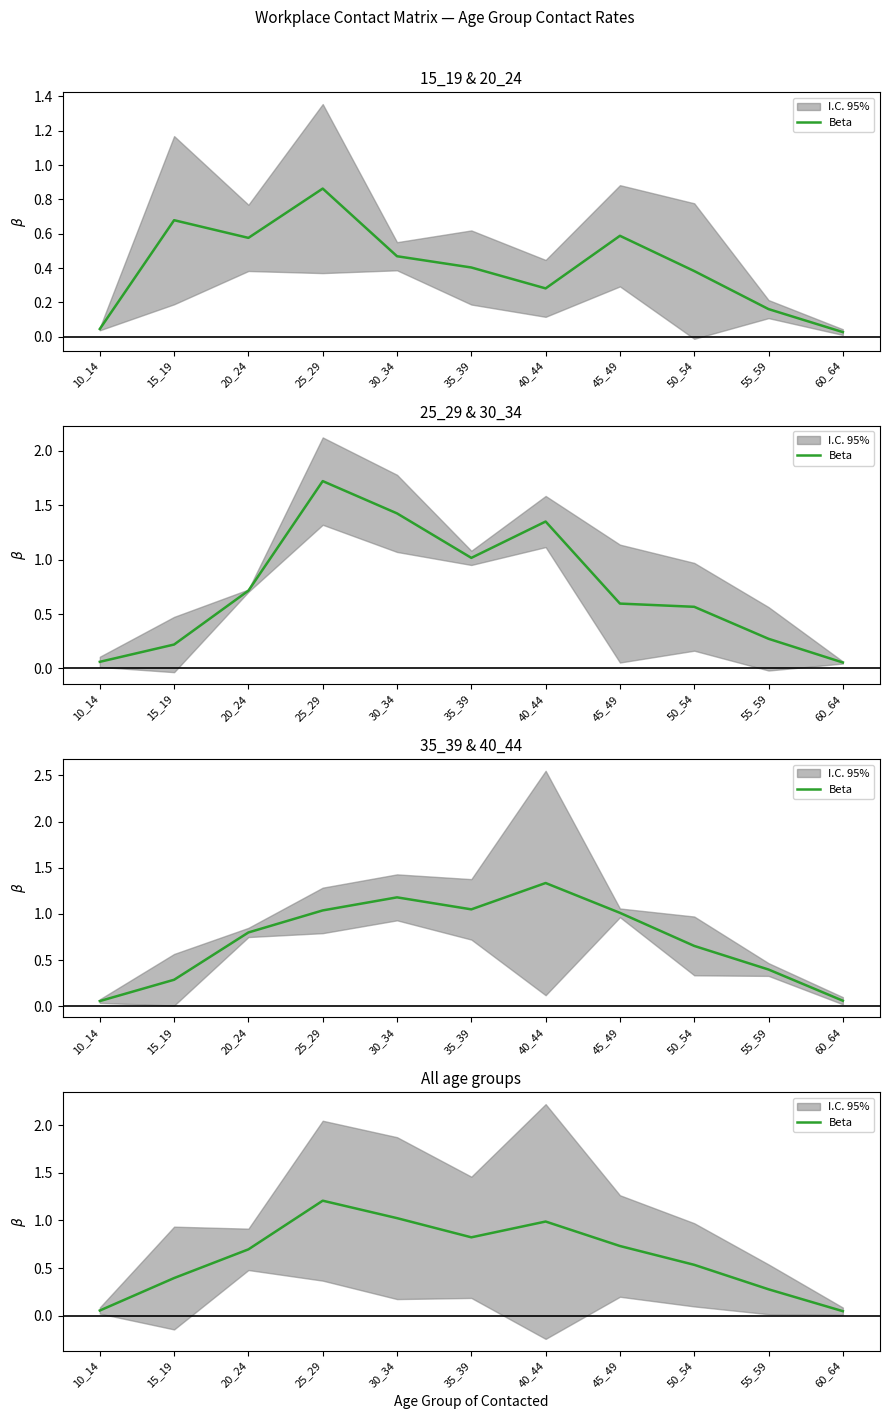

Does the chart have visible grid lines?

No